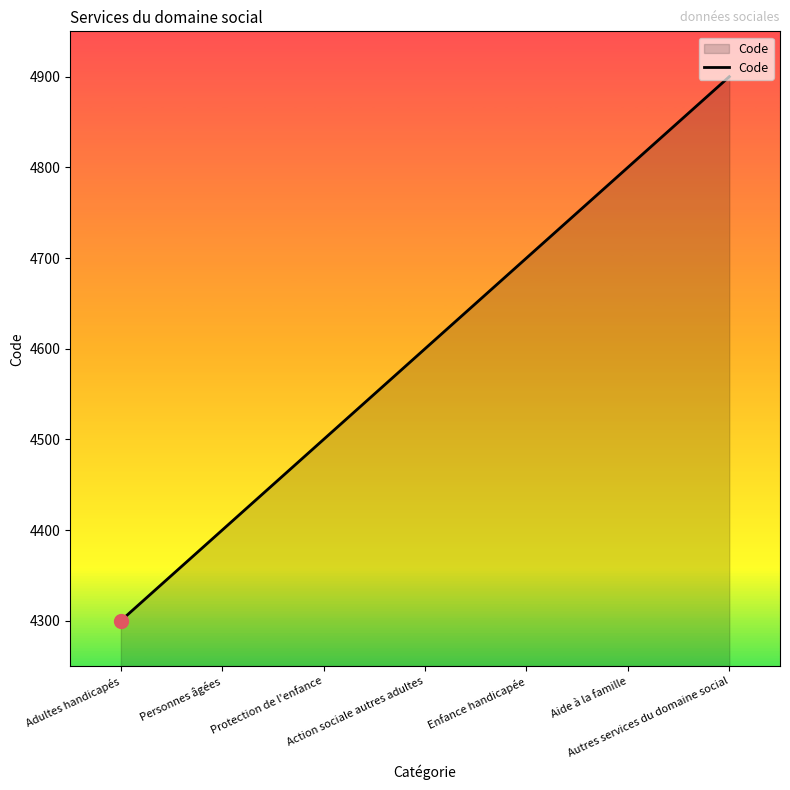

Does the chart have visible grid lines?

No